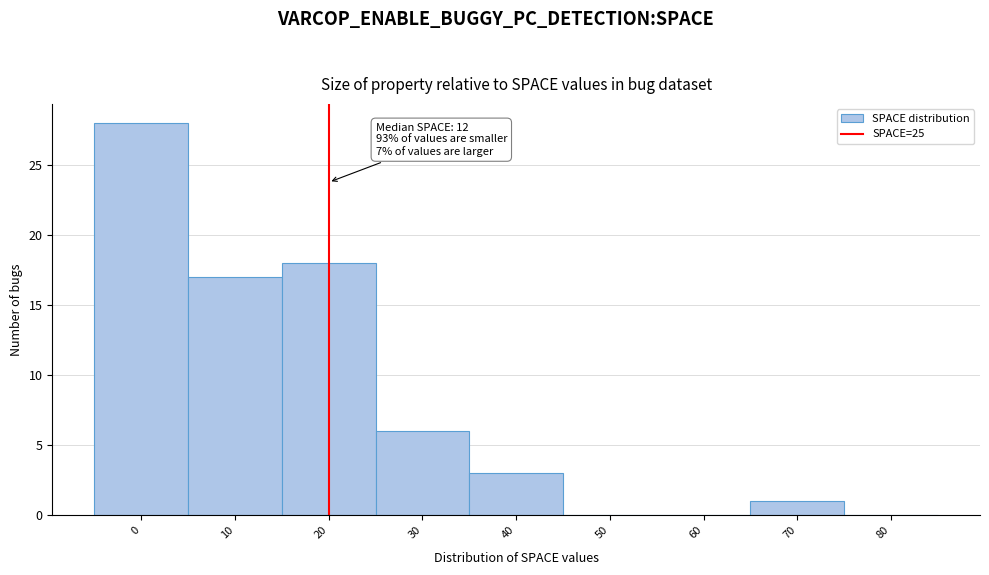

Reading right to left, extract all data points from this chart.

80=0	70=1	60=0	50=0	40=3	30=6	20=18	10=17	0=28